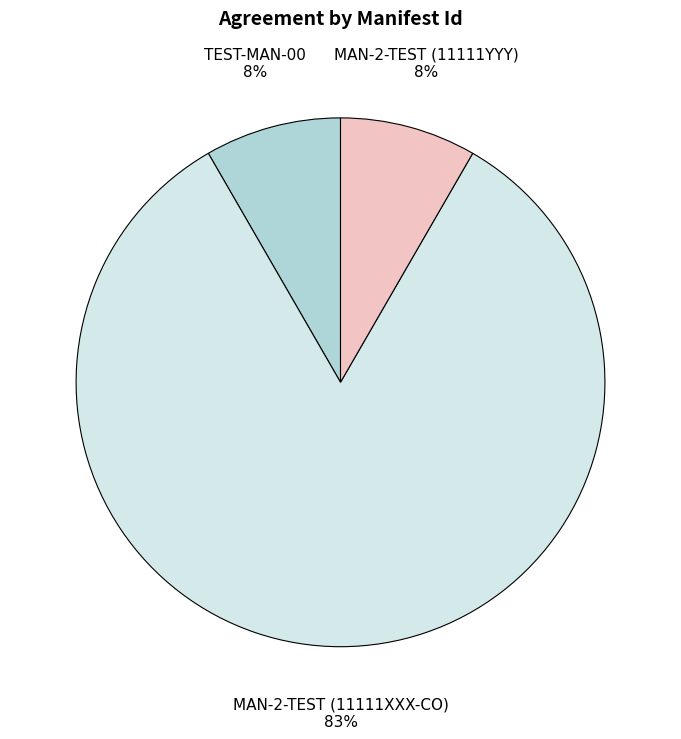

Combined, do MAN-2-TEST (11111YYY) and TEST-MAN-00 account for over 50%?

No